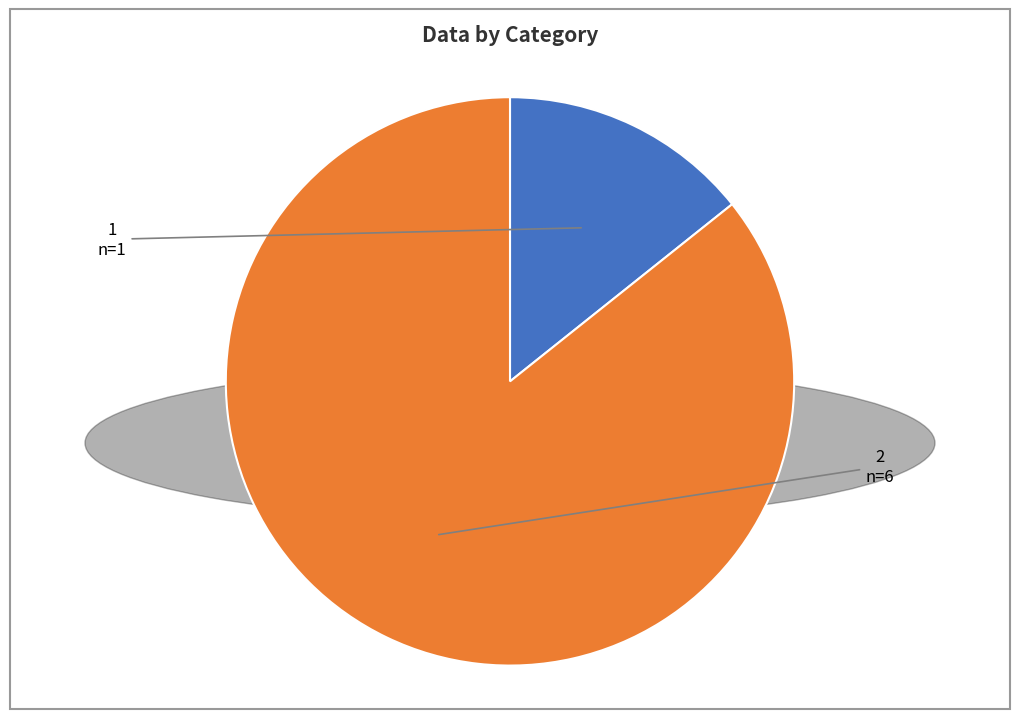

Is it true that 1 is 29% of the pie?

False